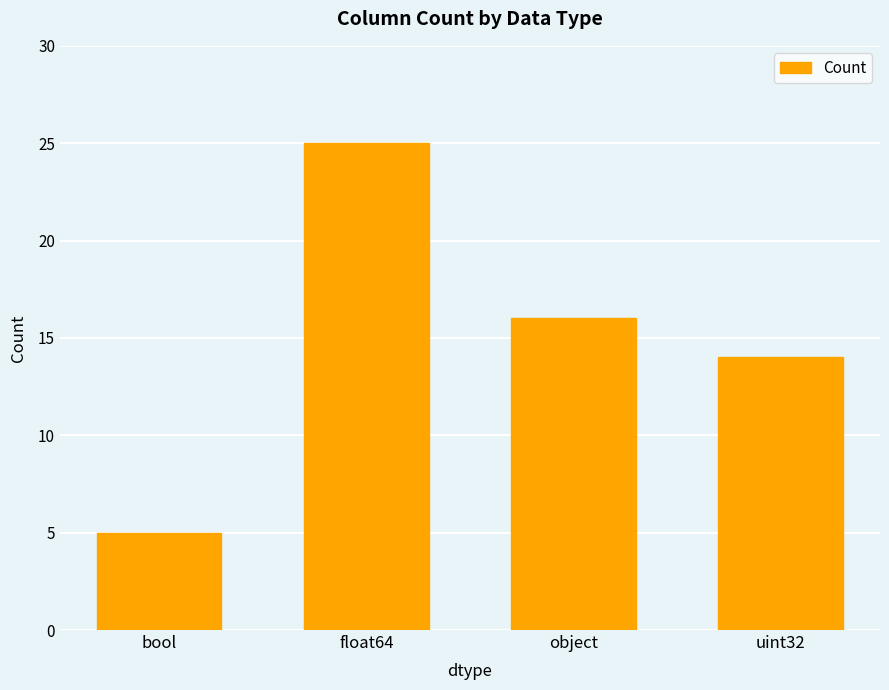

True or false: the data shows 25 at float64.

True